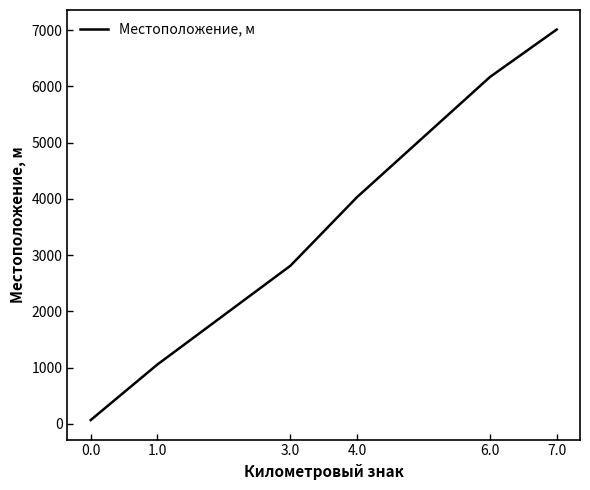

Rank the categories by value from highest to lowest.

7.0, 6.0, 4.0, 3.0, 1.0, 0.0